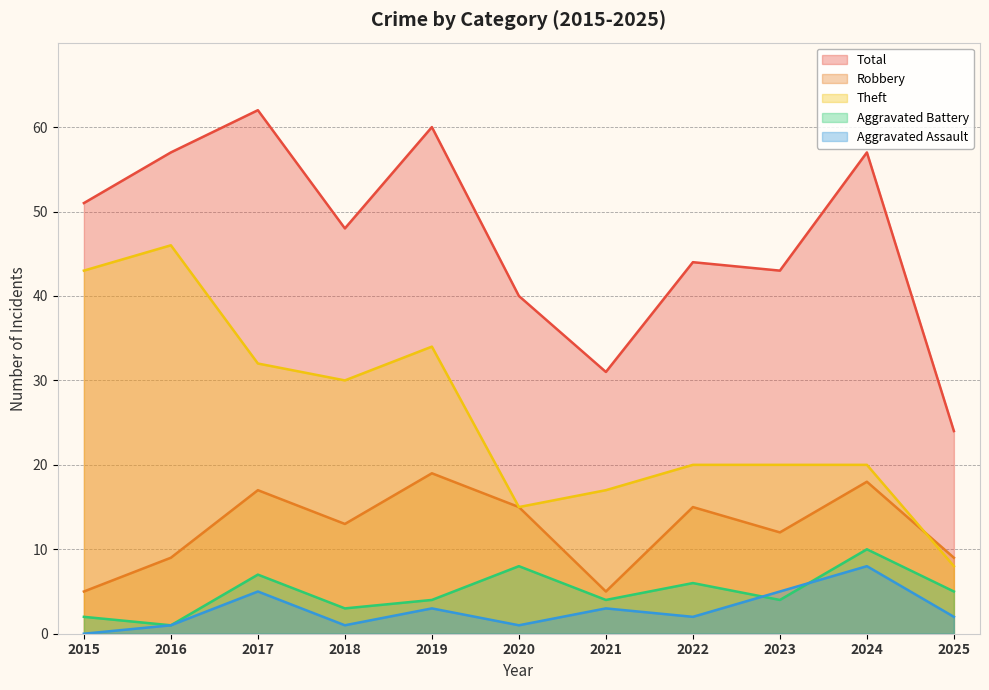

Reading left to right, extract all data points from this chart.

Robbery: 2015=5	2016=9	2017=17	2018=13	2019=19	2020=15	2021=5	2022=15	2023=12	2024=18	2025=9
Theft: 2015=43	2016=46	2017=32	2018=30	2019=34	2020=15	2021=17	2022=20	2023=20	2024=20	2025=8
Aggravated Battery: 2015=2	2016=1	2017=7	2018=3	2019=4	2020=8	2021=4	2022=6	2023=4	2024=10	2025=5
Aggravated Assault: 2015=0	2016=1	2017=5	2018=1	2019=3	2020=1	2021=3	2022=2	2023=5	2024=8	2025=2
Total: 2015=51	2016=57	2017=62	2018=48	2019=60	2020=40	2021=31	2022=44	2023=43	2024=57	2025=24